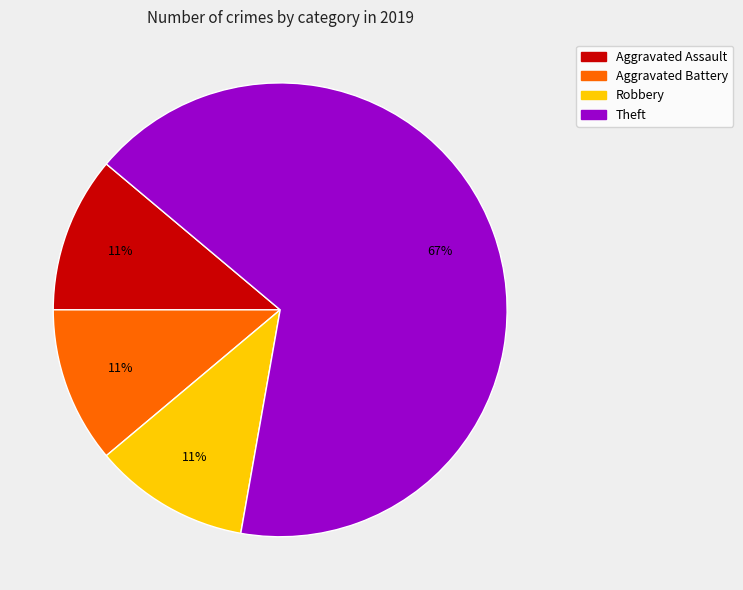

To the nearest percent, what percentage of the pie is Aggravated Assault?

11%